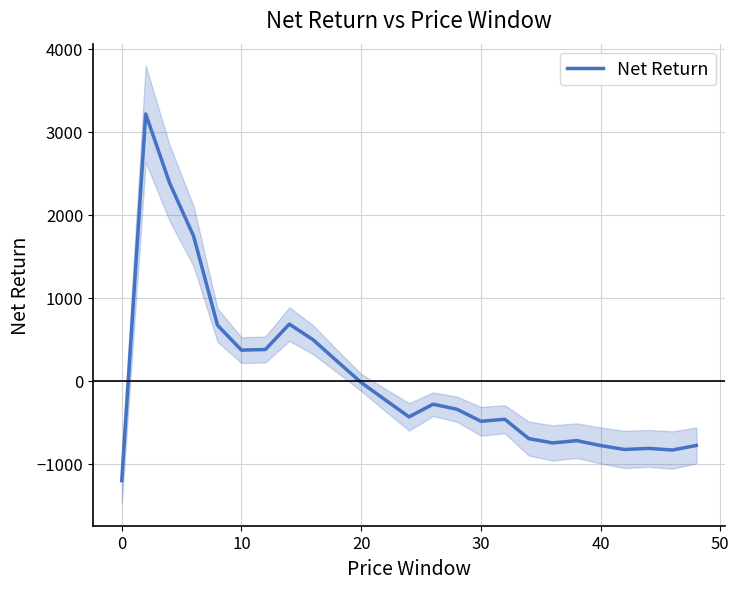

What is the maximum value for Net Return?

3215.2